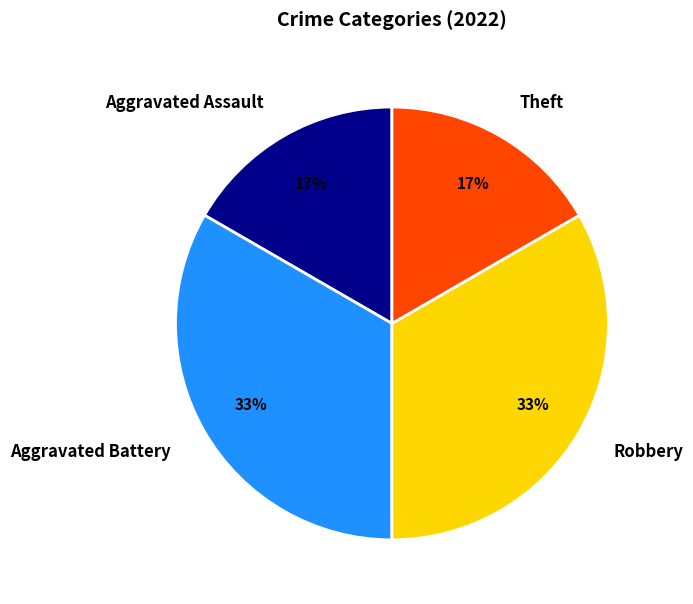

To the nearest percent, what is the average slice percentage?

25%